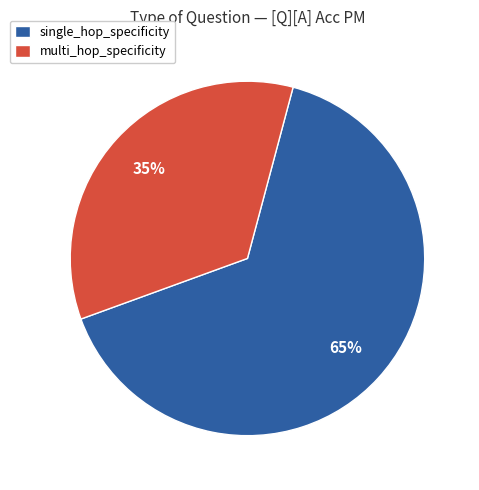

Which has a higher value, multi_hop_specificity or single_hop_specificity?

single_hop_specificity